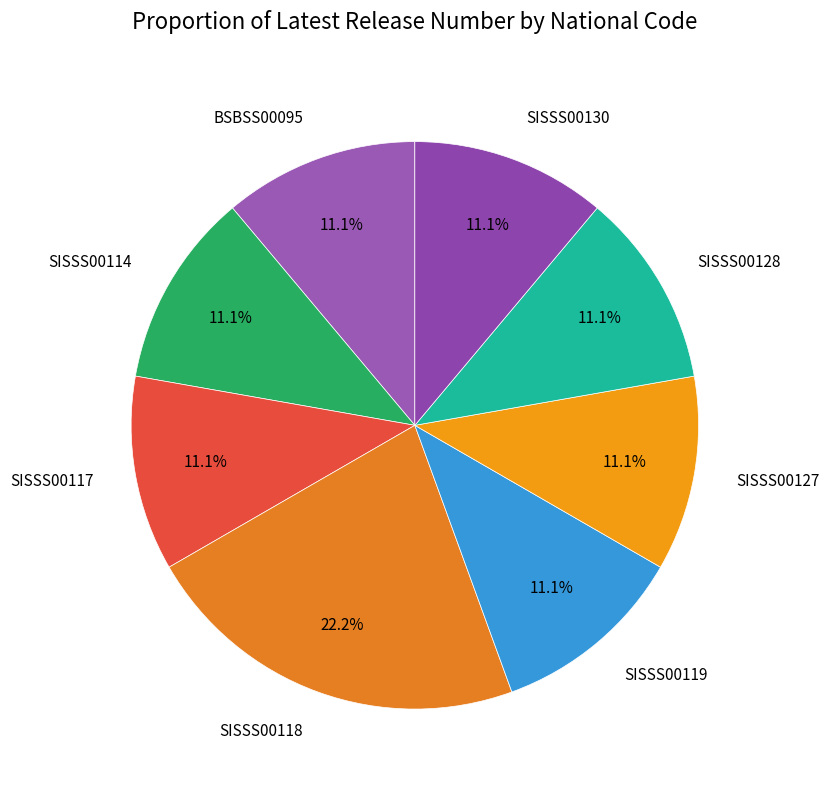

How many slices are in this pie chart?

8